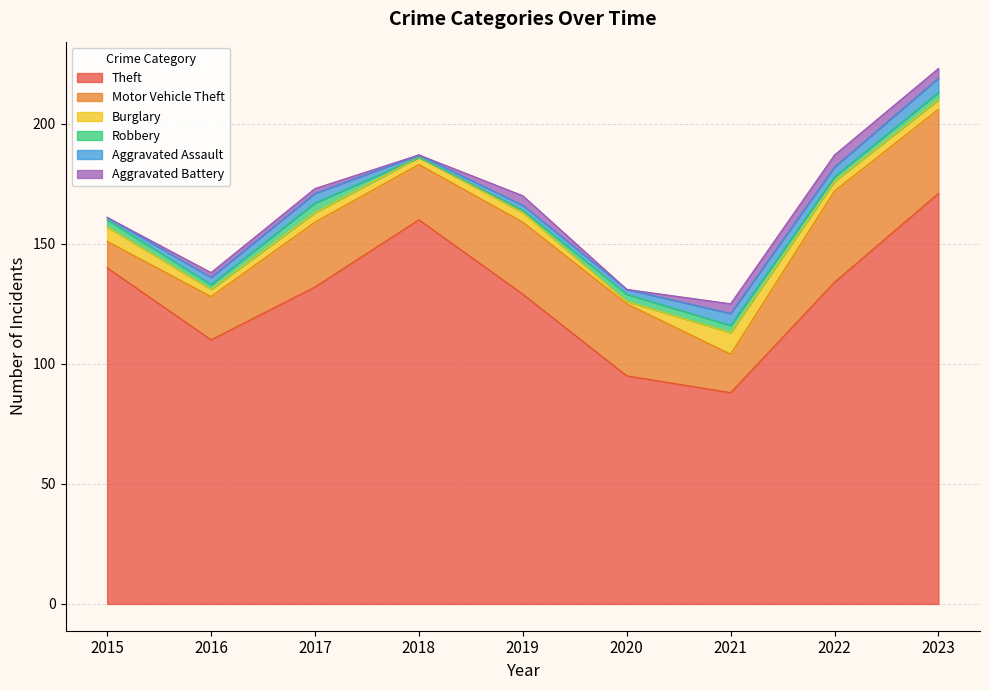

Where is the first local maximum for Burglary?

2017